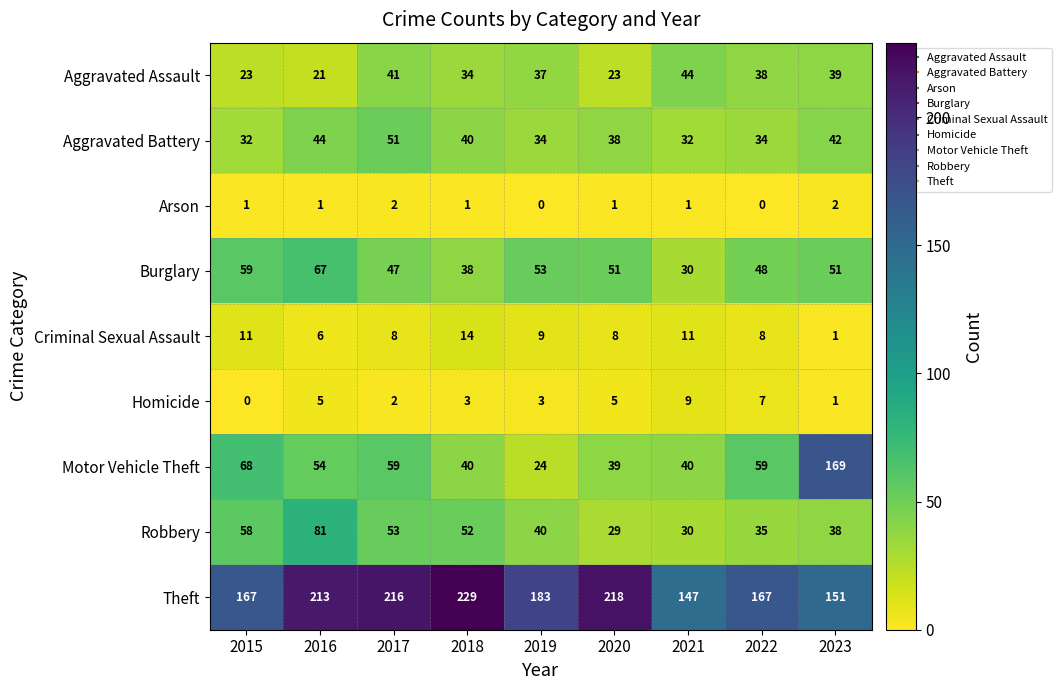

What is the difference between the Burglary values at 2021 and 2023?

21